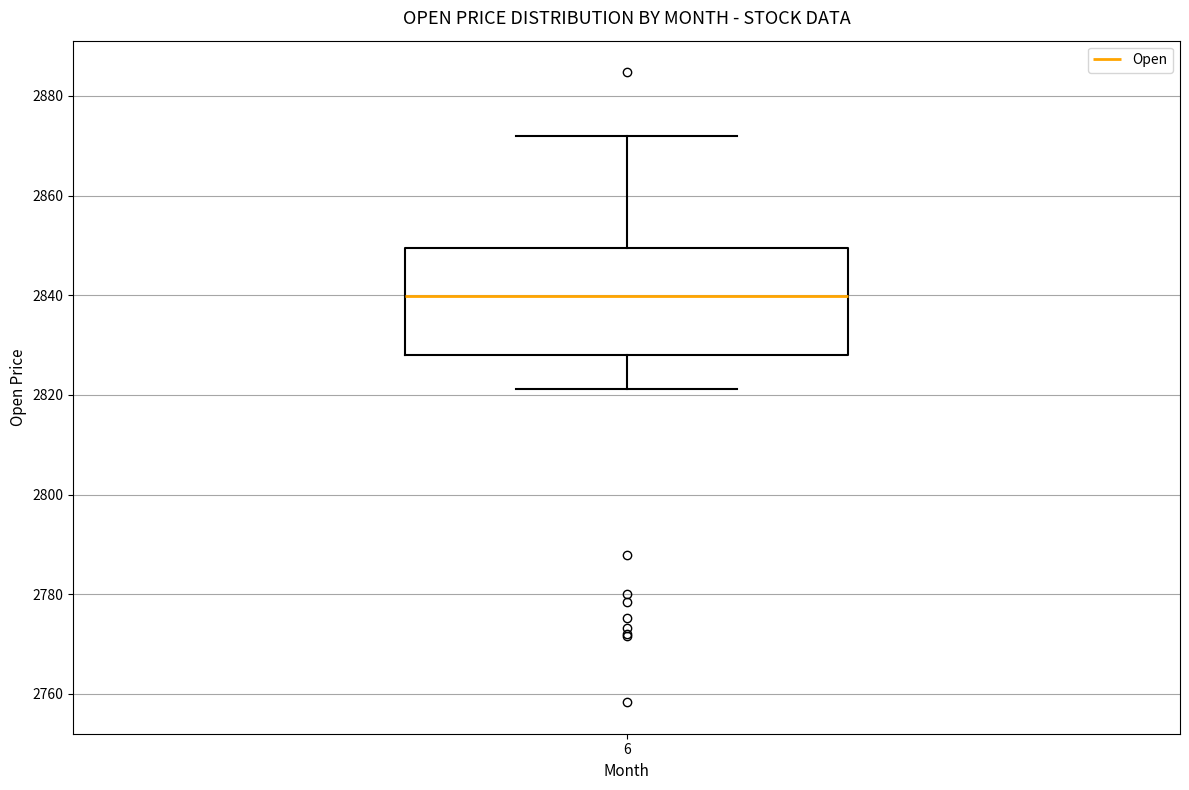

Read this box plot against the y-axis: the position of the median line, the range covered by the box, and the ends of both whiskers. The values are not printed on the chart, so give them approximately, as read against the axis.

median 2840, box 2828 to 2850, whiskers 2822 to 2872